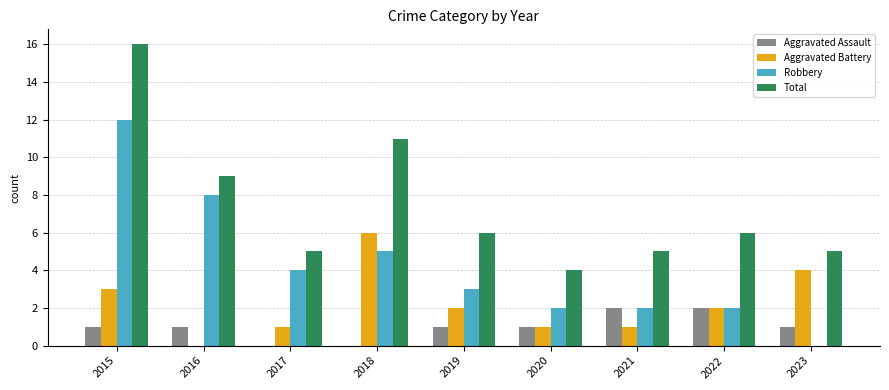

What are all the series names shown in the legend?

Aggravated Assault, Aggravated Battery, Robbery, Total